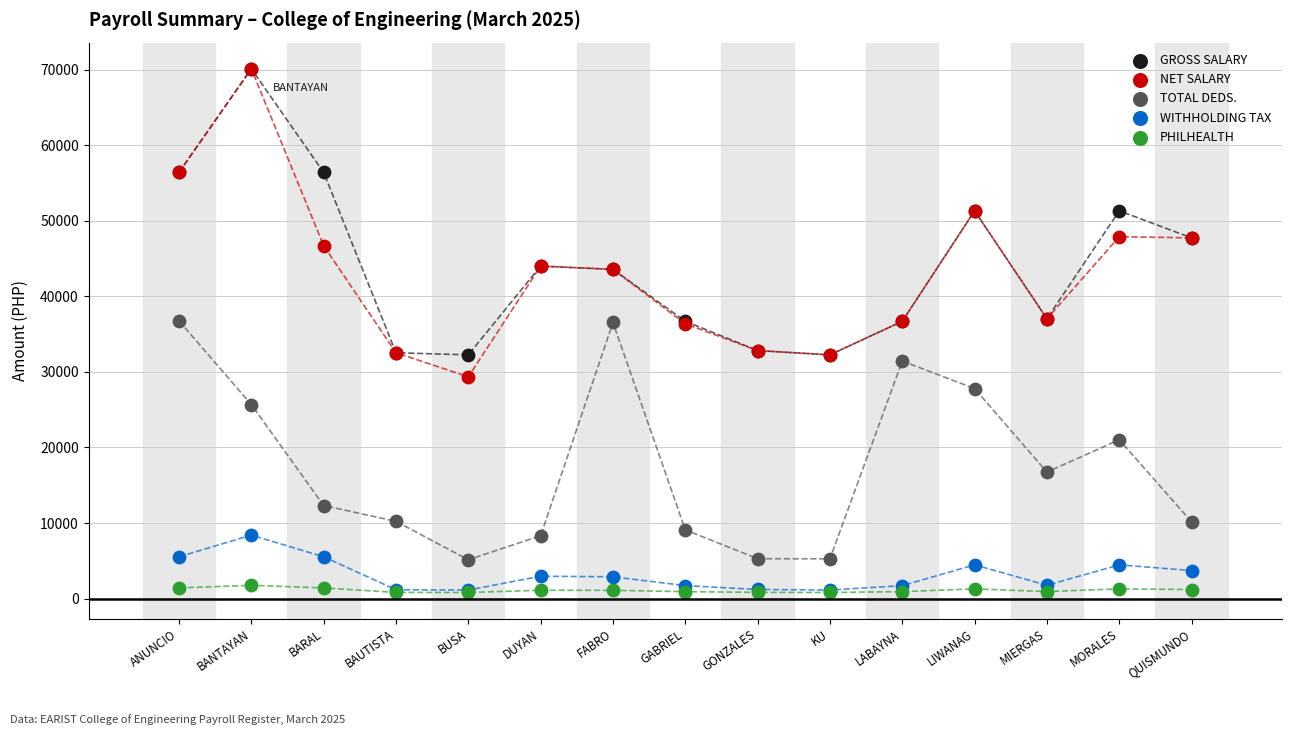

What are all the series names shown in the legend?

GROSS SALARY, NET SALARY, TOTAL DEDS., WITHHOLDING TAX, PHILHEALTH